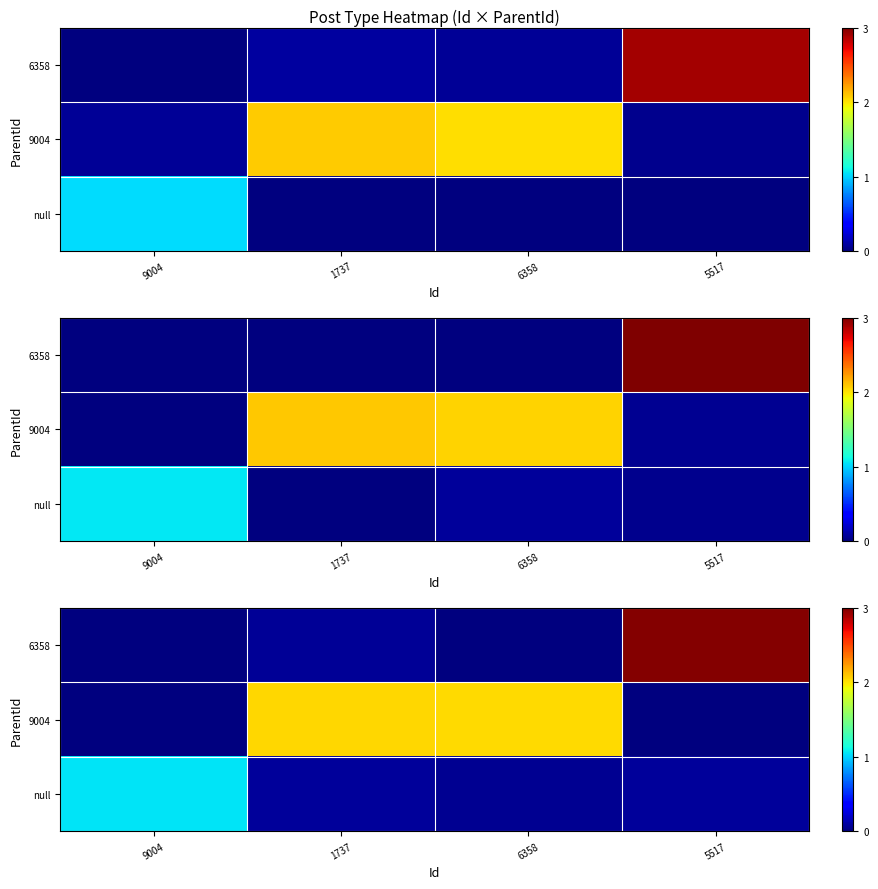

True or false: row_1 has a value of 2.0 at 1737.

True